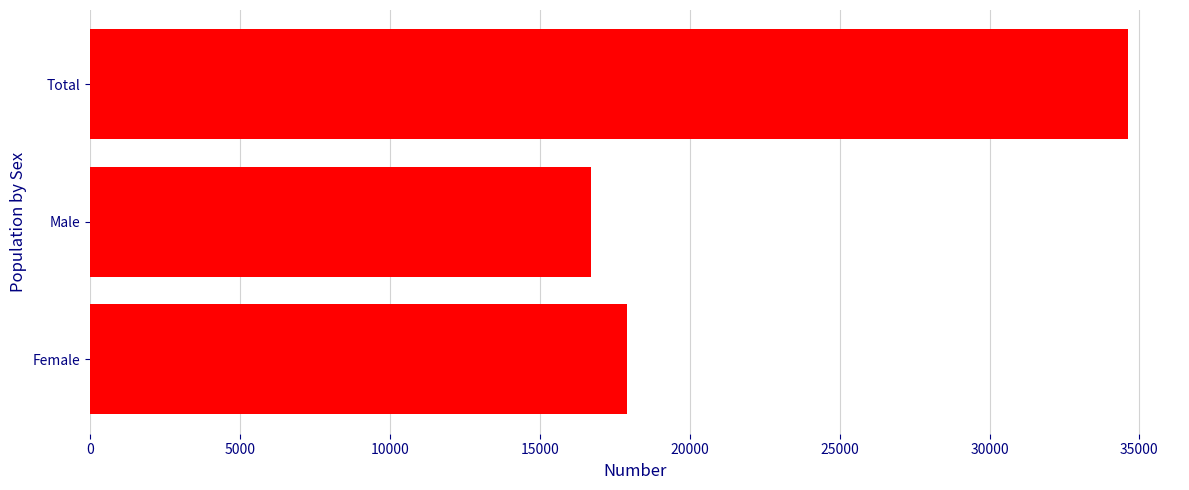

Reading bottom to top, extract all data points from this chart.

Female=17898	Male=16724	Total=34622